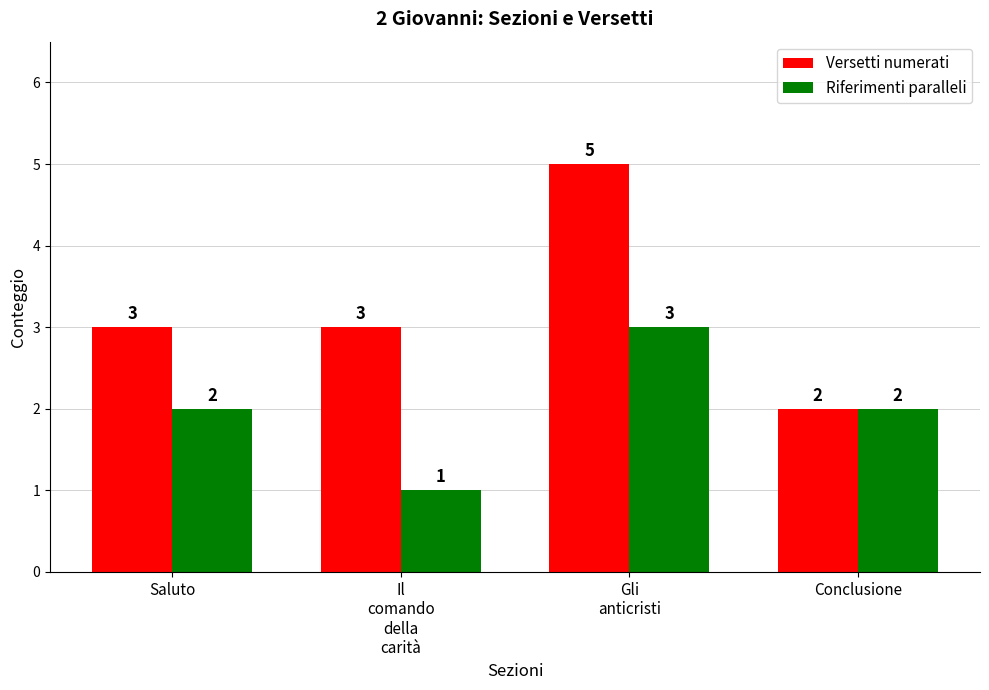

Does the chart contain any negative values?

No